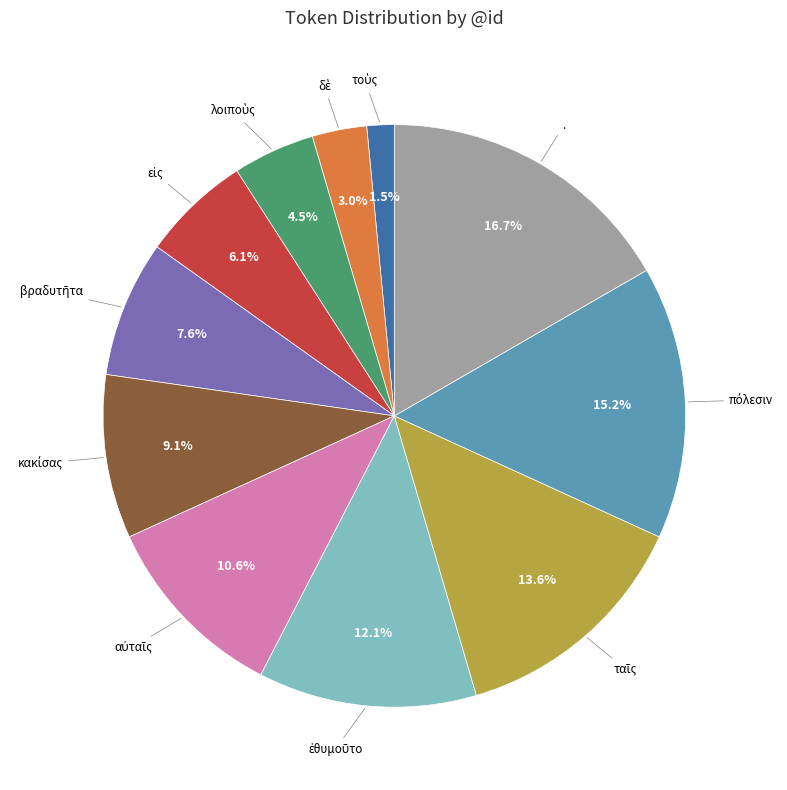

Is there a majority slice in this chart?

No